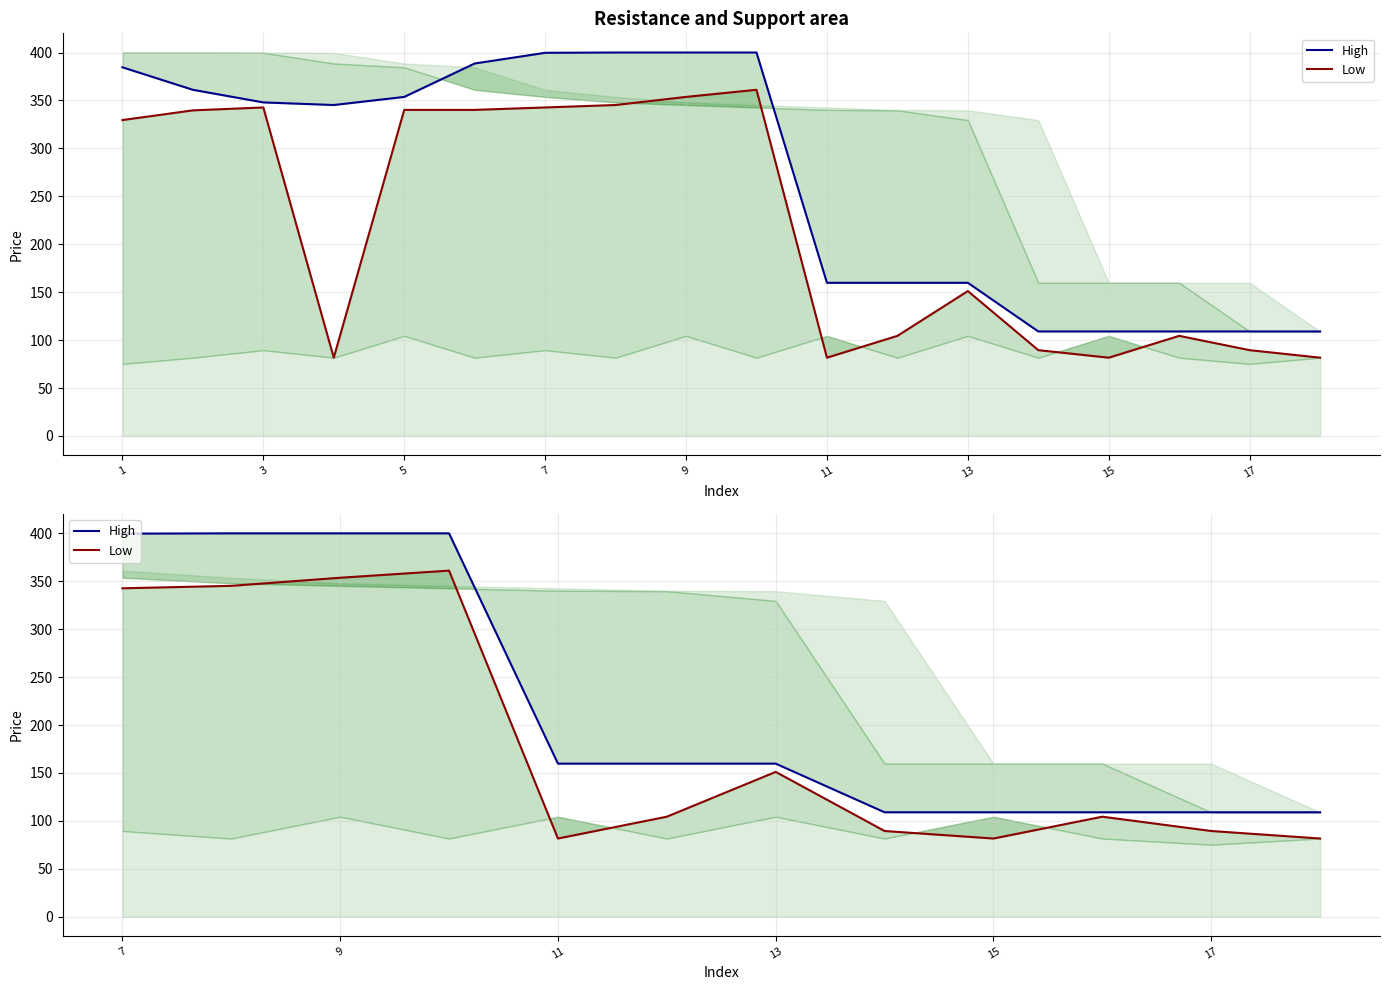

Rank the series by their average value, from lowest to highest.

Low, High